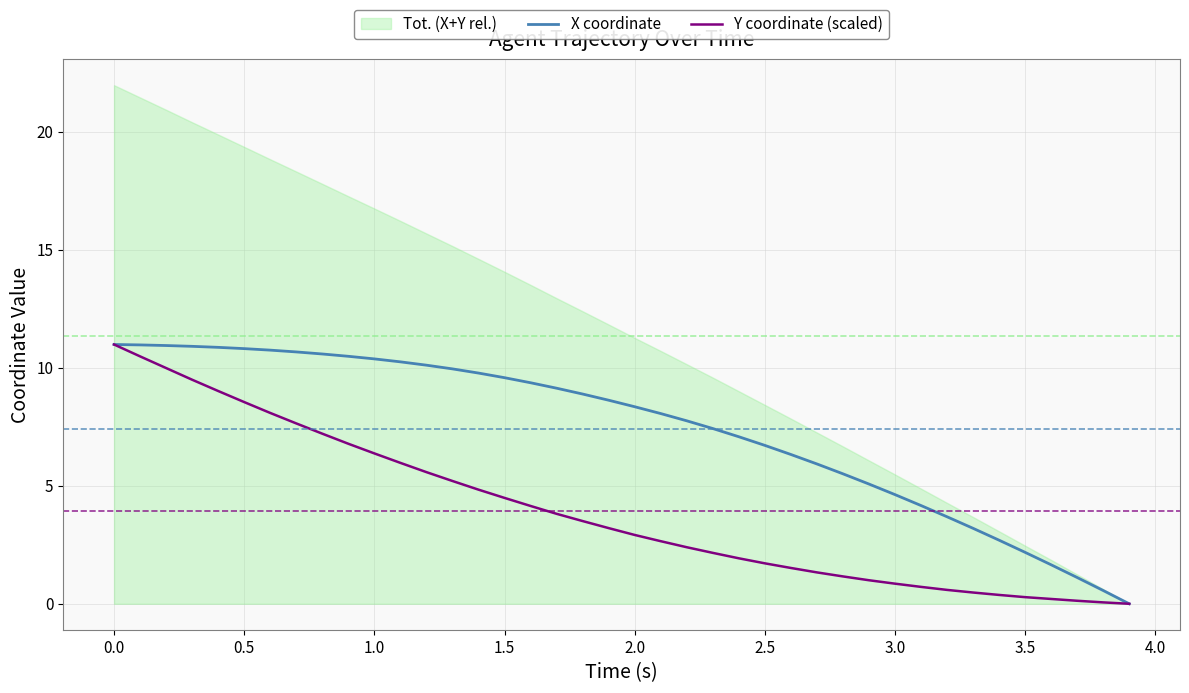

True or false: X coordinate and Y coordinate (scaled) intersect in this chart.

False